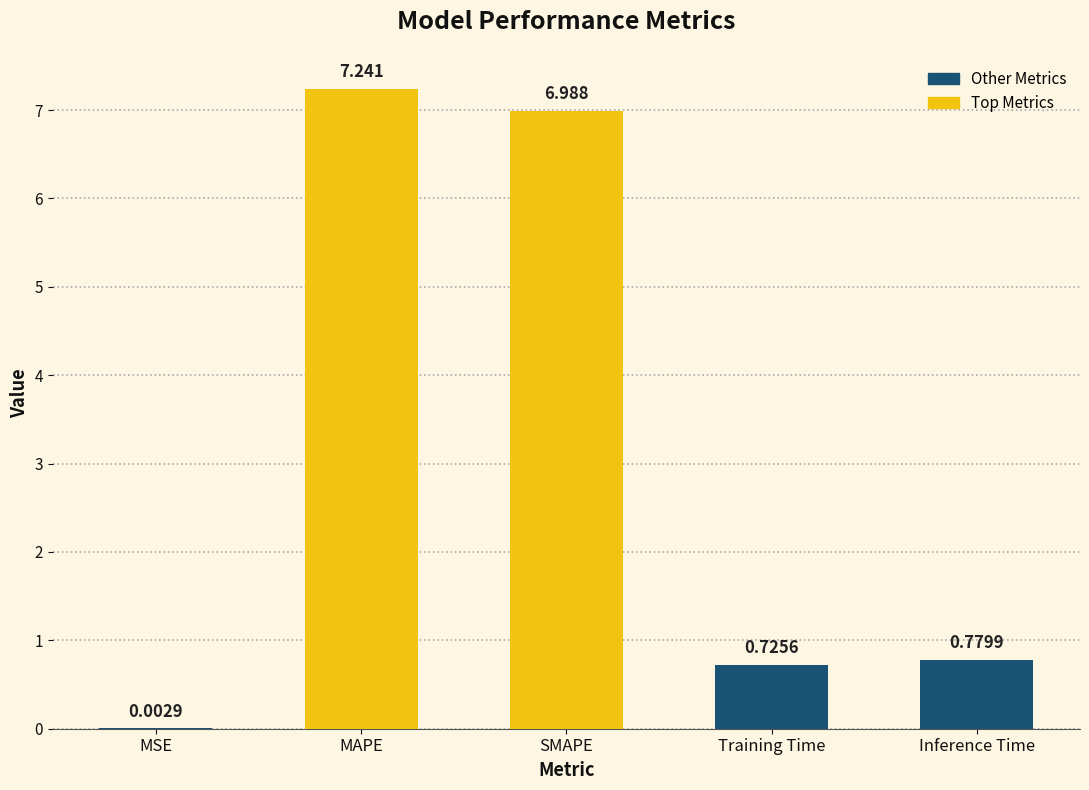

Which category has the highest value across all series?

MAPE